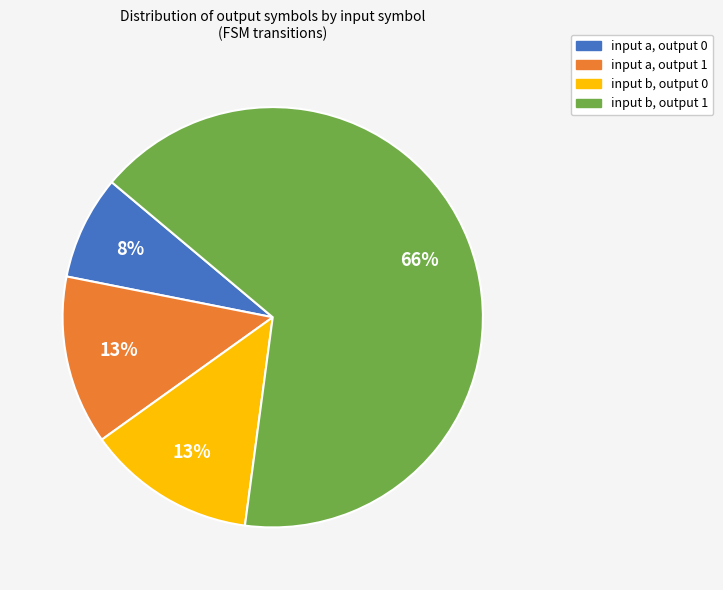

What is the majority slice?

input b, output 1